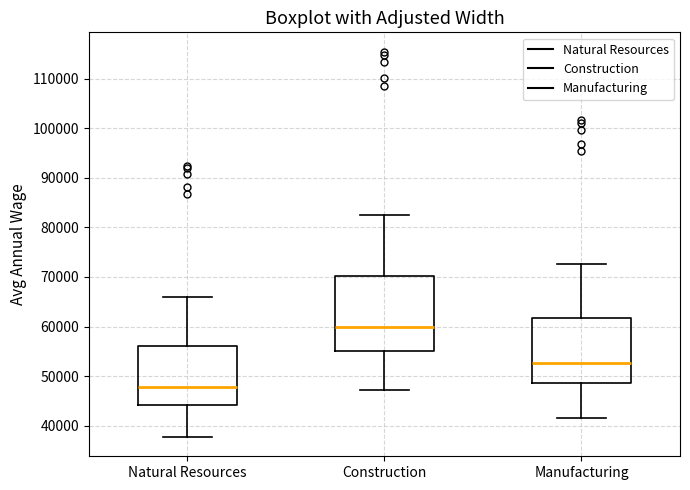

Reading left to right, read every box against the y-axis: the position of its median line, the range the box covers, and the ends of its whiskers. The values are not printed on the chart, so give them approximately, as read against the axis.

Natural Resources: median 48000, box 44000 to 56000, whiskers 38000 to 66000
Construction: median 60000, box 55000 to 70000, whiskers 47000 to 82000
Manufacturing: median 53000, box 49000 to 62000, whiskers 41000 to 73000